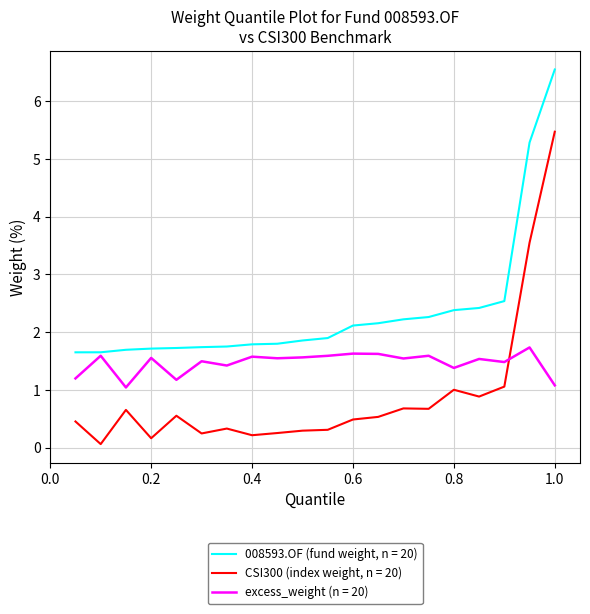

List the series in order of their overall mean, lowest first.

CSI300 (index weight, n = 20), excess_weight (n = 20), 008593.OF (fund weight, n = 20)